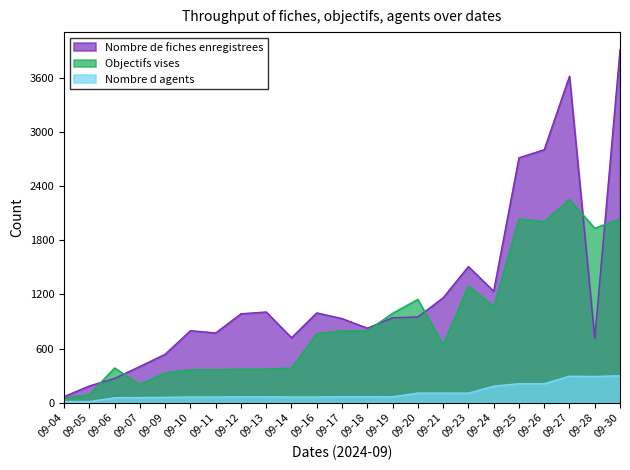

In Nombre de fiches enregistrees, how many points are lower than both neighbors (excluding endpoints)?

5